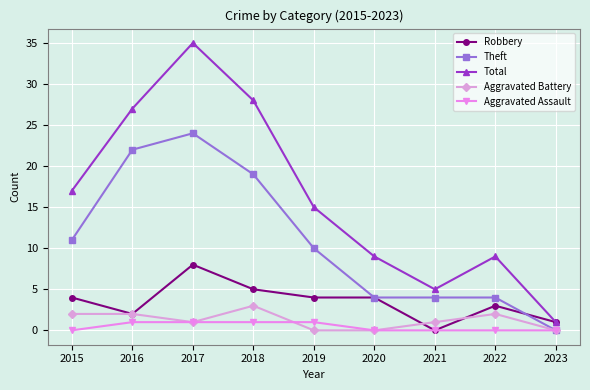

True or false: Total has more than 1 interior local peaks.

True